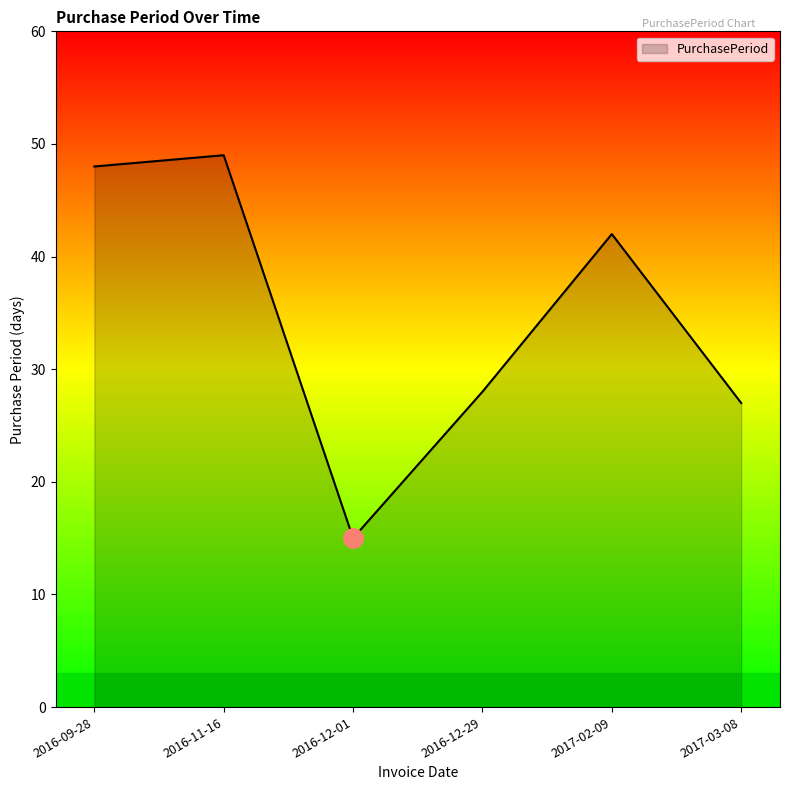

How many categories are shown in the chart?

6